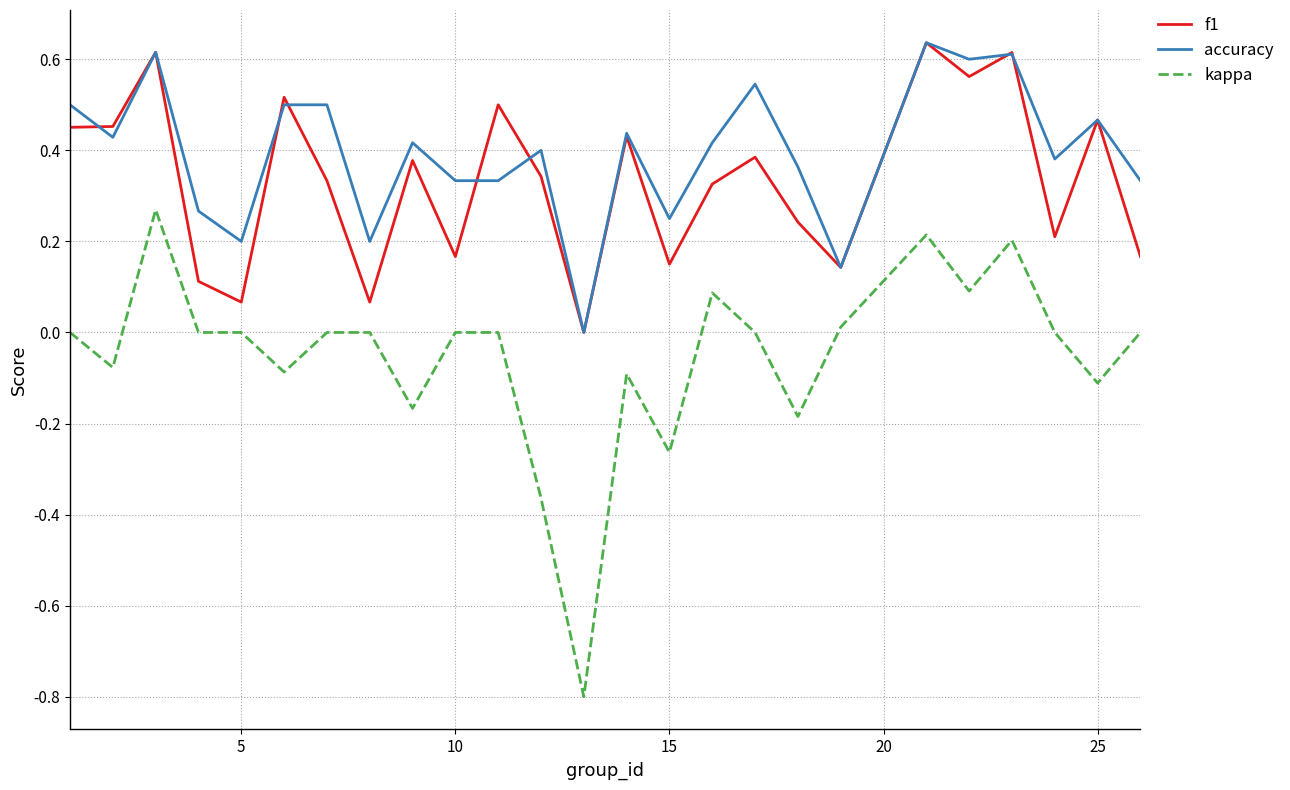

True or false: kappa and accuracy cross at least once.

False